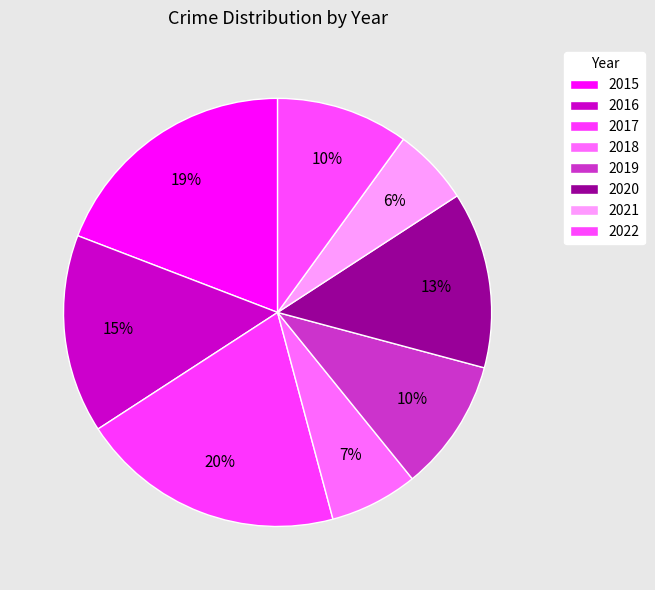

Does 2022 represent more than half of the total?

No